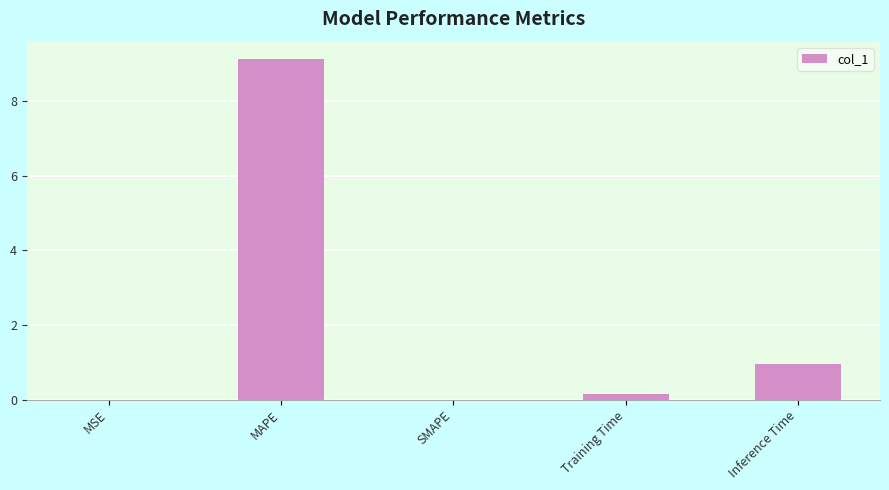

The value at MSE is 0.0. True or false?

True